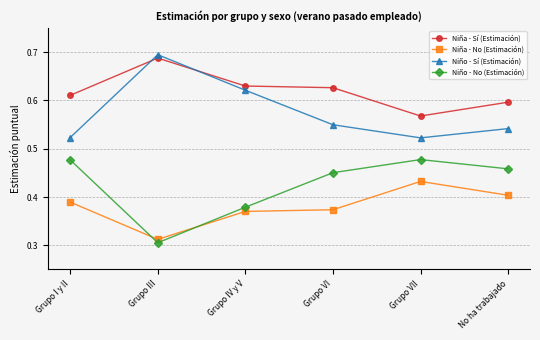

At which label does Niño - Sí (Estimación) reach its peak?

Grupo III